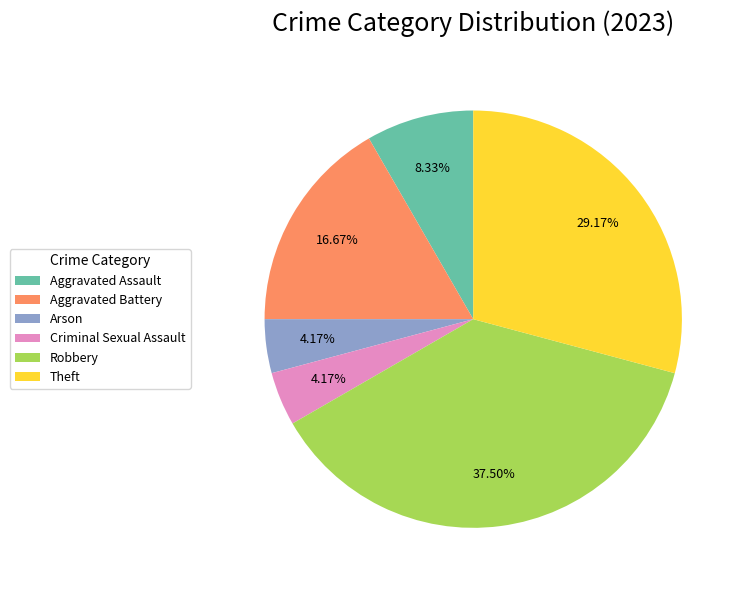

What is the largest slice in the pie chart?

Robbery